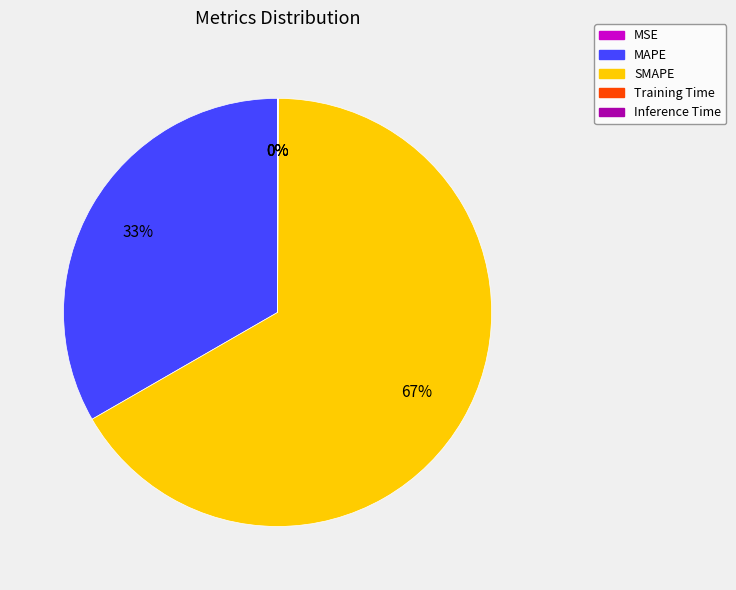

What is the majority slice?

SMAPE